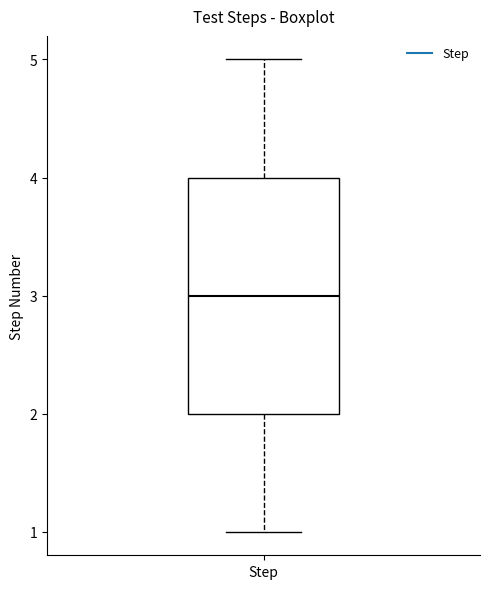

Transcribe this box plot: give where the median line is, the range the box spans, and where the two whiskers end, as read against the y-axis. The values are not printed on the chart, so give them approximately, as read against the axis.

median 3, box 2 to 4, whiskers 1 to 5